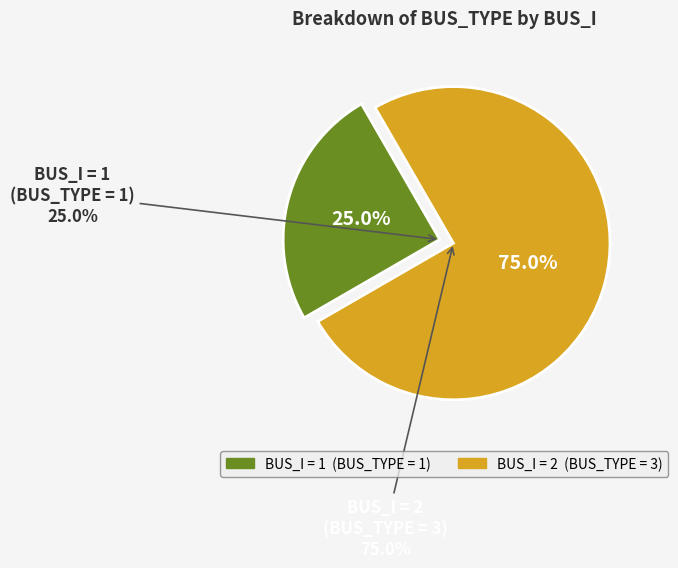

What is the majority slice?

2